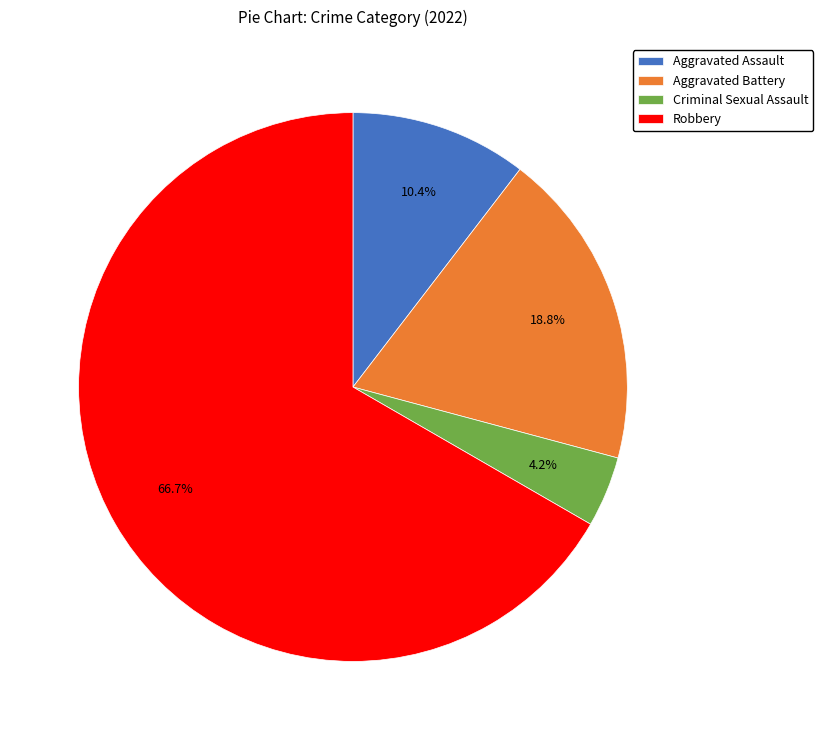

How much of the chart is everything except Aggravated Assault?

89.6%